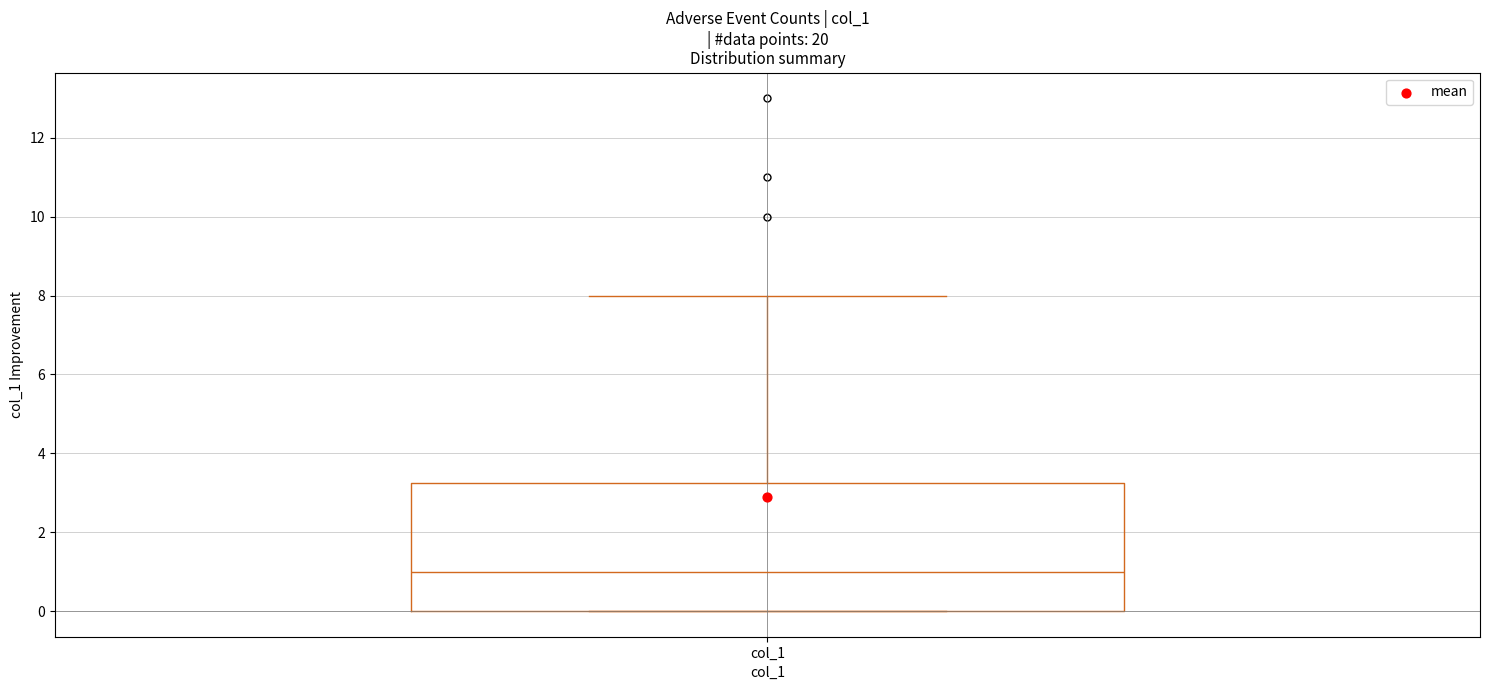

Read this box plot against the y-axis: the position of the median line, the range covered by the box, and the ends of both whiskers. The values are not printed on the chart, so give them approximately, as read against the axis.

median 1.0, box 0.0 to 3.2, whiskers 0.0 to 8.0